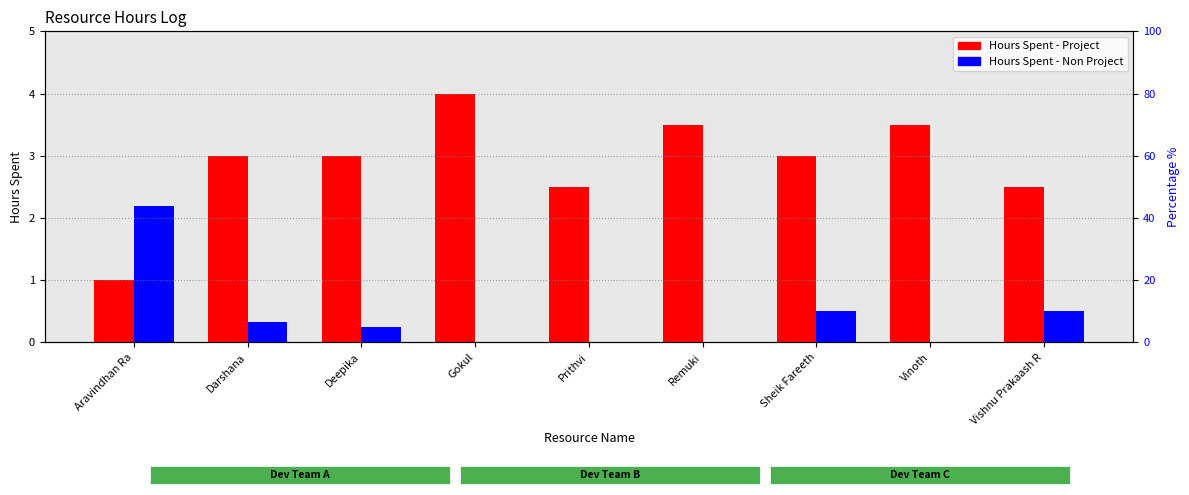

Count the number of categories in the chart.

9